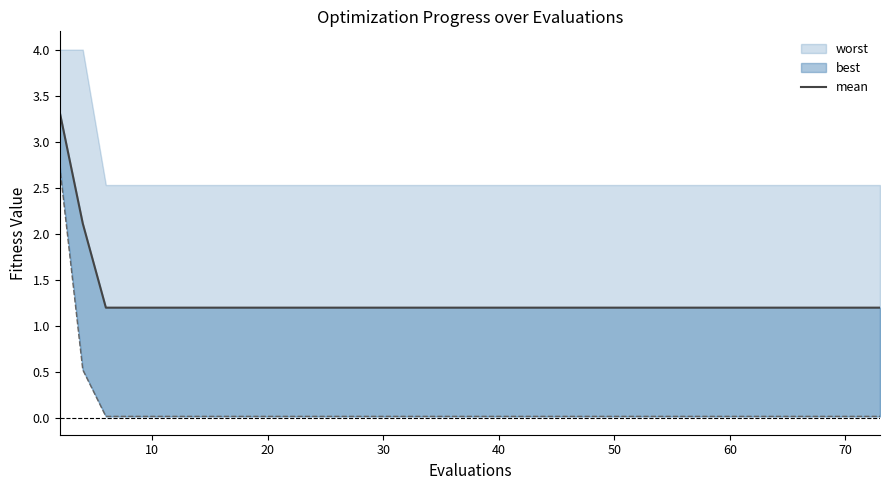

True or false: there are more than 2 points higher than both neighbors.

False